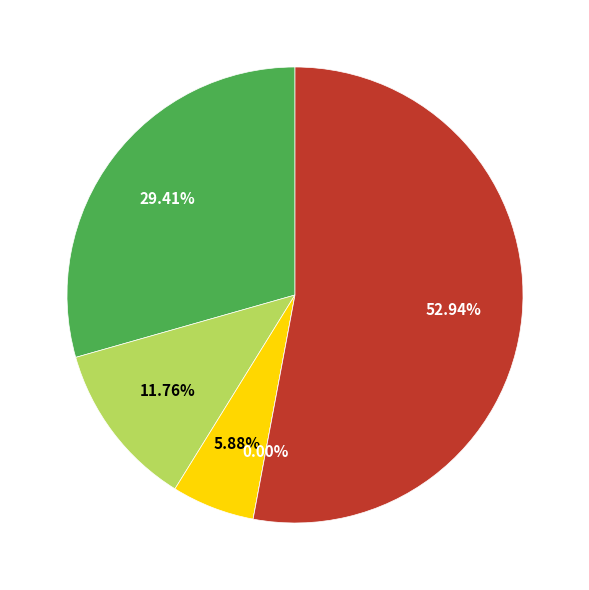

What is the change in value from Aggravated Assault to Aggravated Battery?

-3